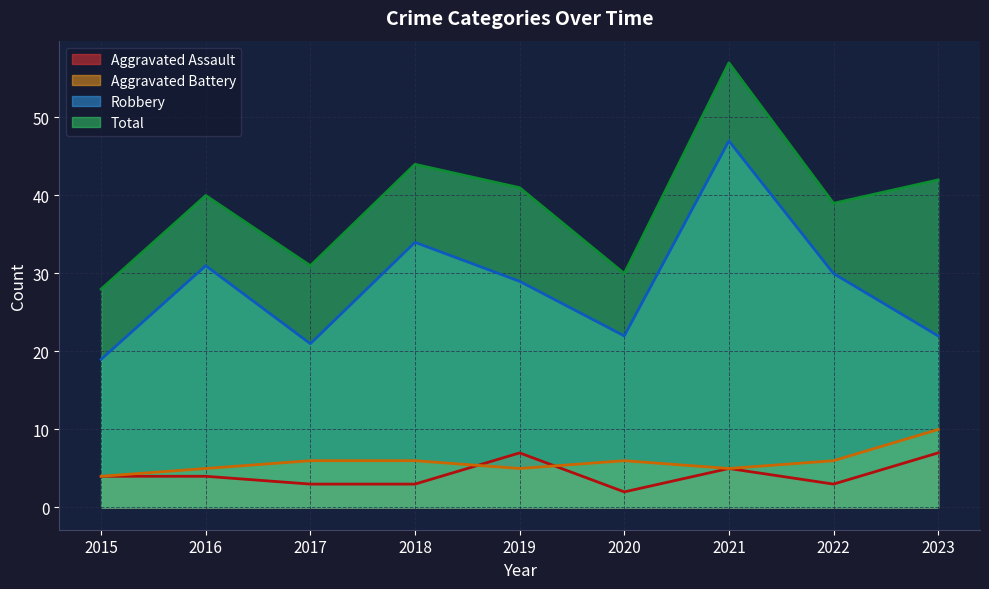

True or false: Total has a value of 11 at 2016.

False